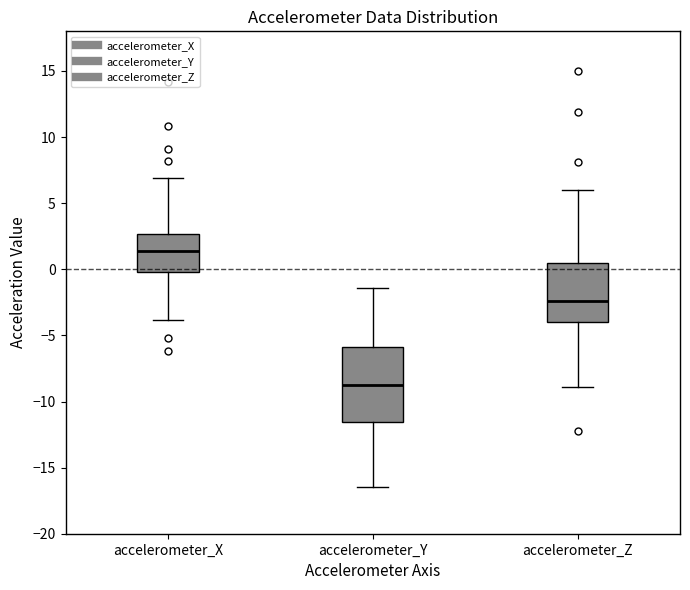

Reading left to right, transcribe this box plot: for each box, give where its median line is, the range the box spans, and where its two whiskers end, as read against the y-axis. The values are not printed on the chart, so give them approximately, as read against the axis.

accelerometer_X: median 1.5, box 0.0 to 2.5, whiskers -4.0 to 7.0
accelerometer_Y: median -9.0, box -11.5 to -6.0, whiskers -16.5 to -1.5
accelerometer_Z: median -2.5, box -4.0 to 0.5, whiskers -9.0 to 6.0